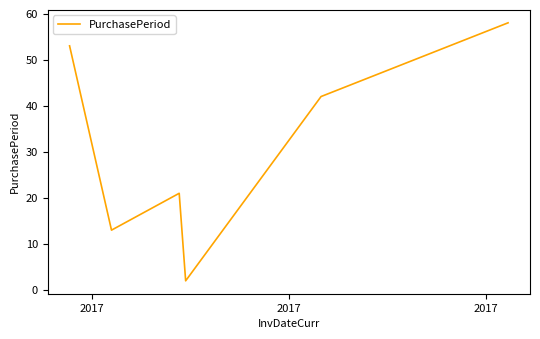

What is the greatest value displayed?

58